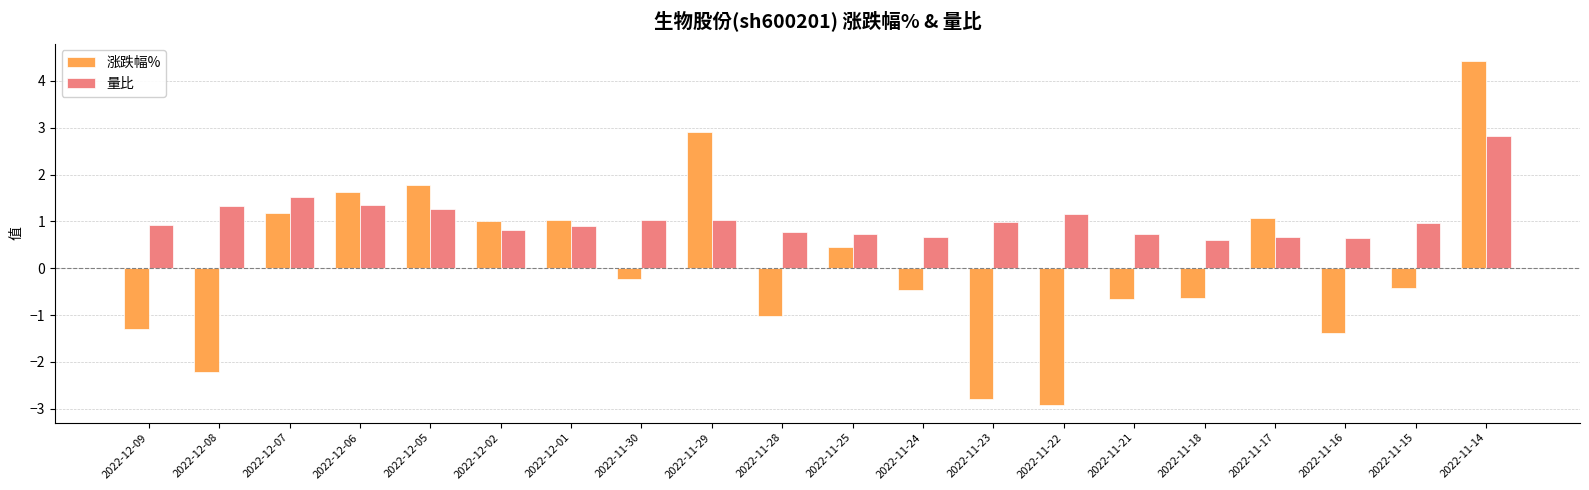

Which label corresponds to the smallest value in the chart?

2022-11-22